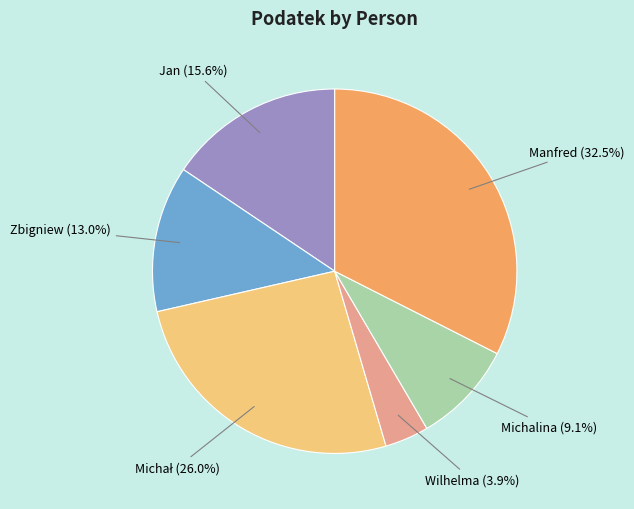

How many segments does this pie chart have?

6